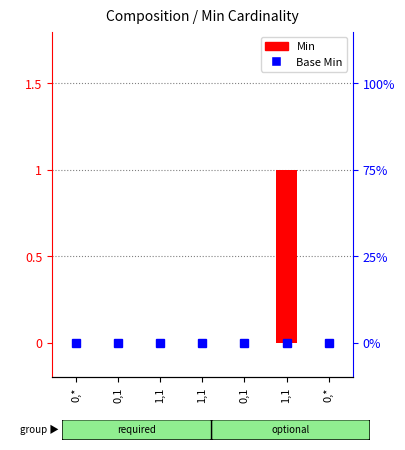

Which label corresponds to the smallest value in the chart?

0,*